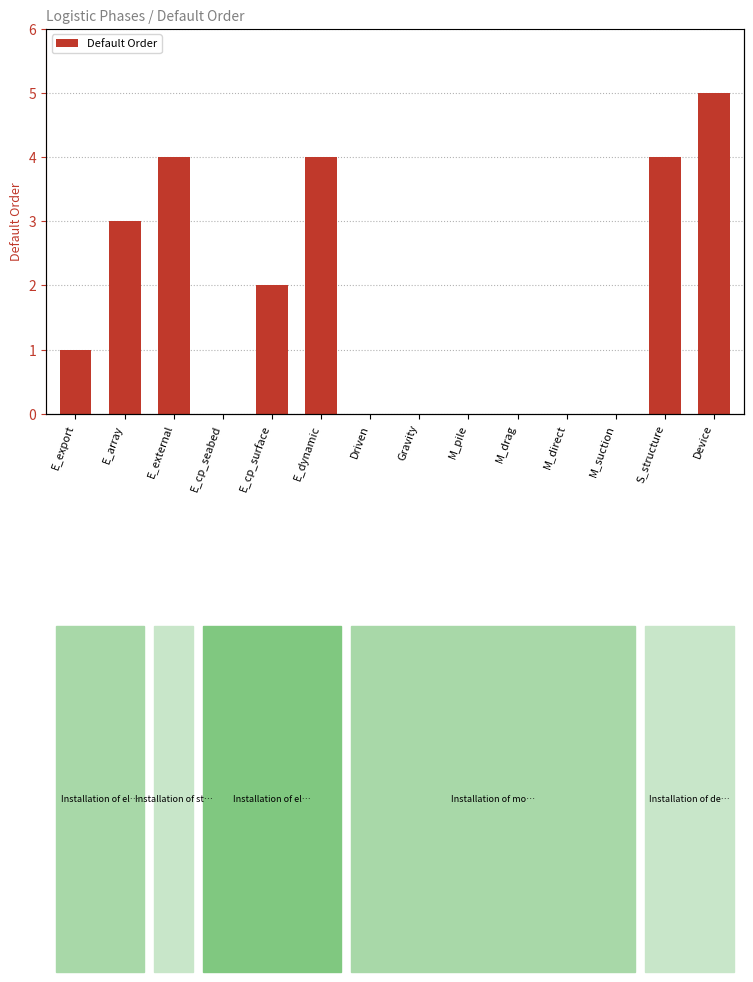

What is the maximum value shown in the chart?

5